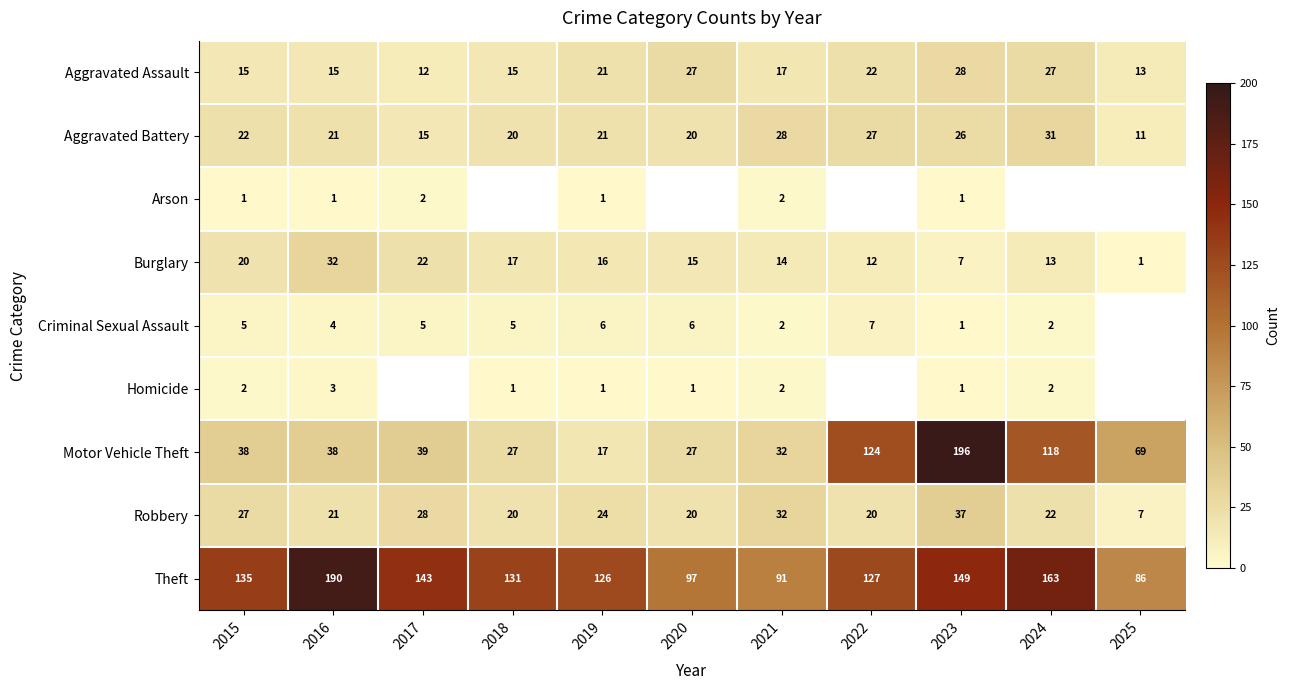

Which category has the highest value in the Aggravated Battery series?

2024